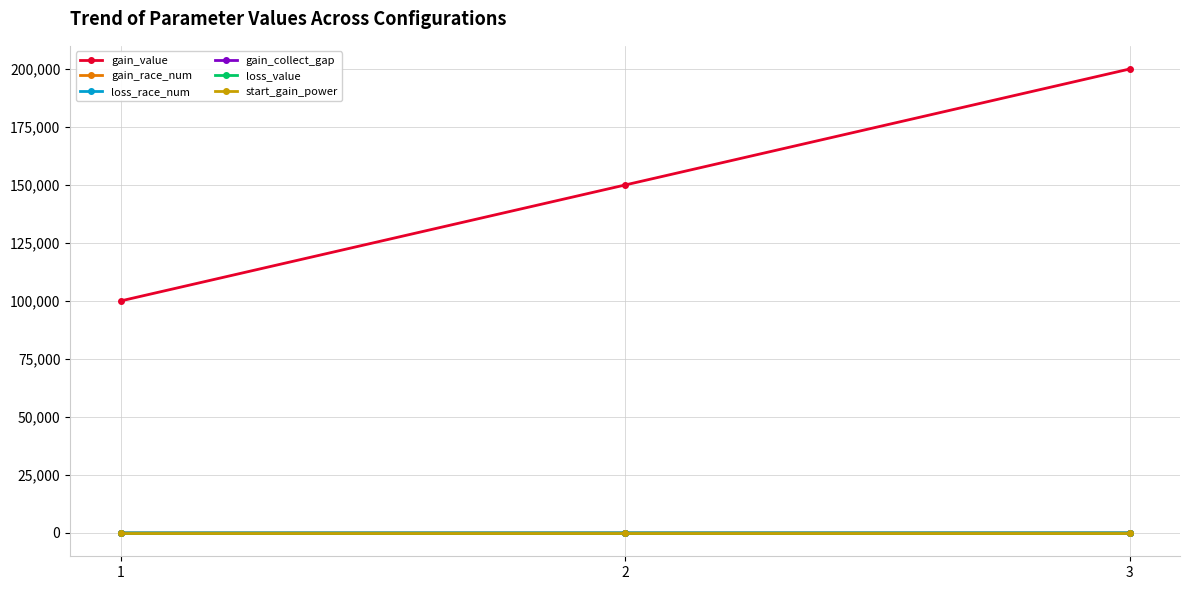

Between 1 and 2, which series saw the biggest shift?

gain_value